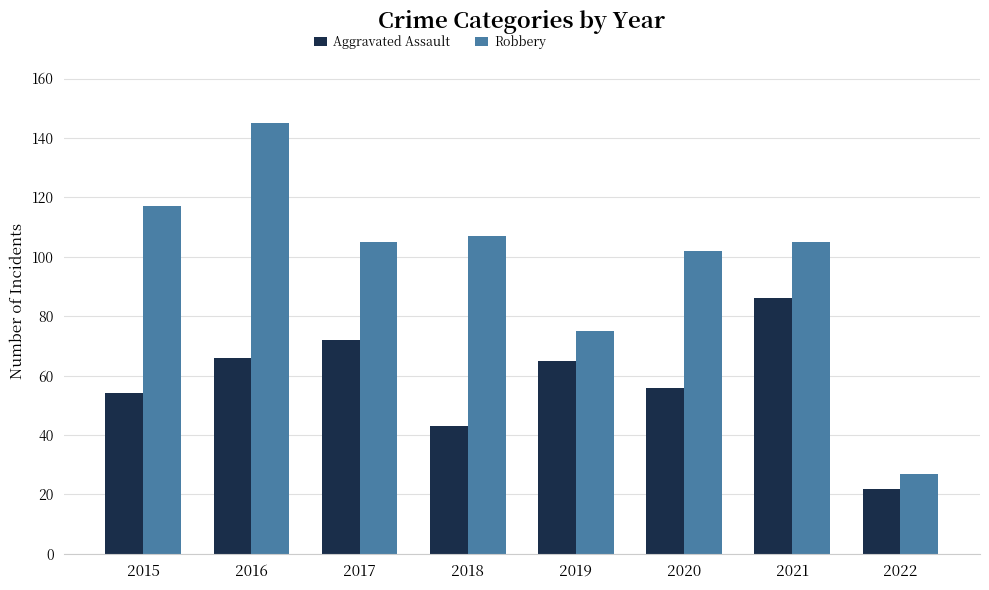

Rank the series at 2020 from highest to lowest value.

Robbery, Aggravated Assault